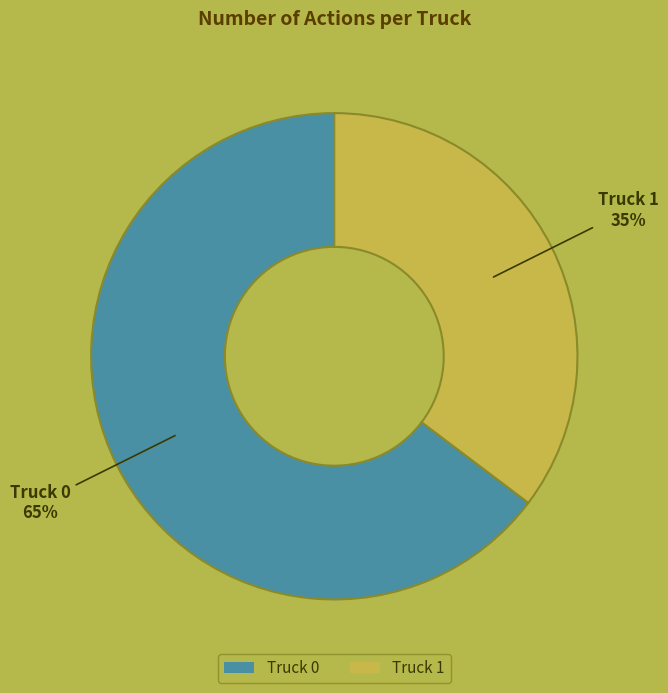

What is the ratio of the value at Truck 1 to the value at Truck 0?

0.5